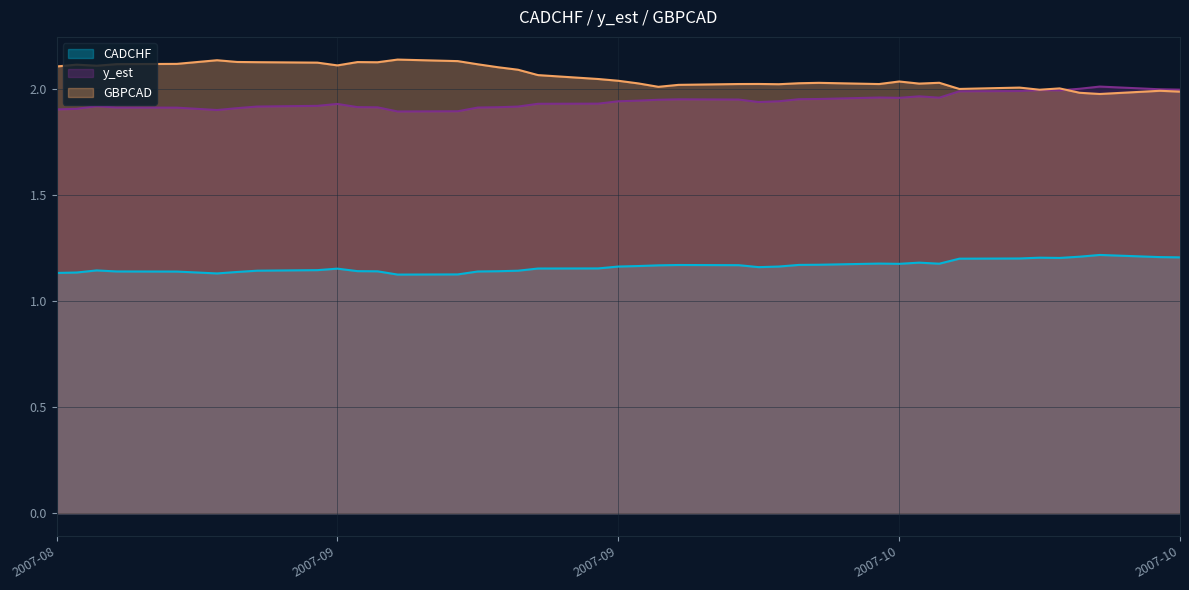

Does the chart display data point markers on the line(s)?

No